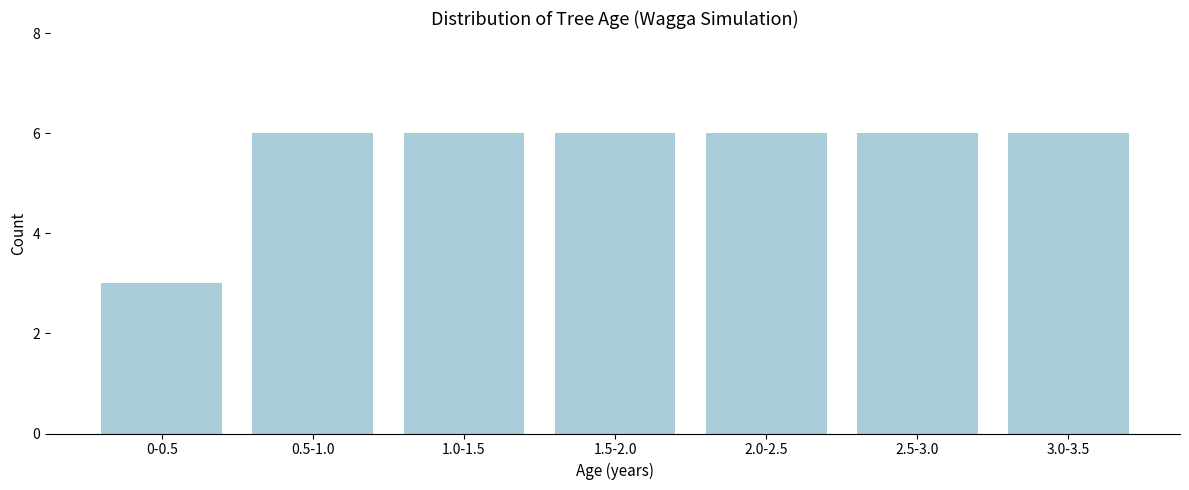

Reading left to right, transcribe all the data shown in this chart.

3	6	6	6	6	6	6